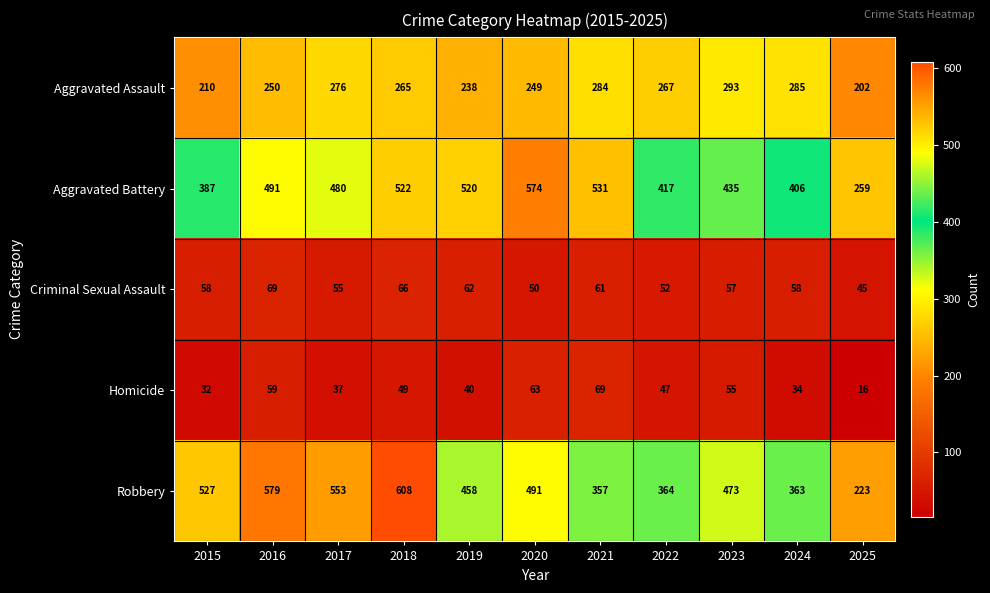

Rank the series at 2022 from highest to lowest value.

Aggravated Battery, Robbery, Aggravated Assault, Criminal Sexual Assault, Homicide